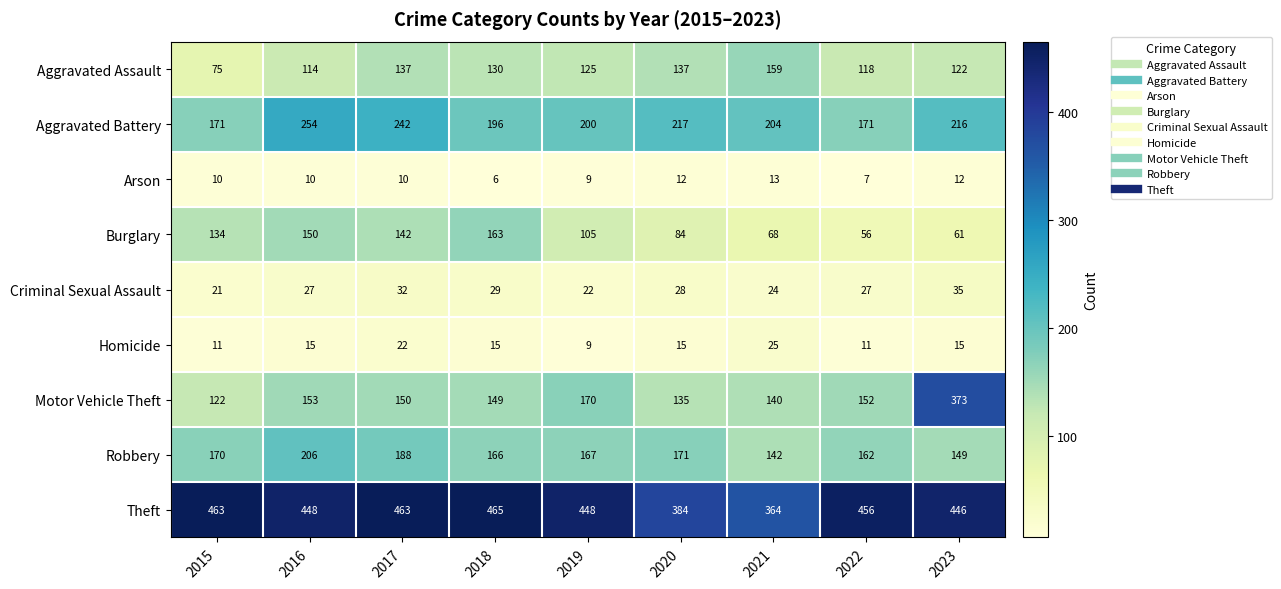

What is the difference between the Homicide values at 2023 and 2015?

4